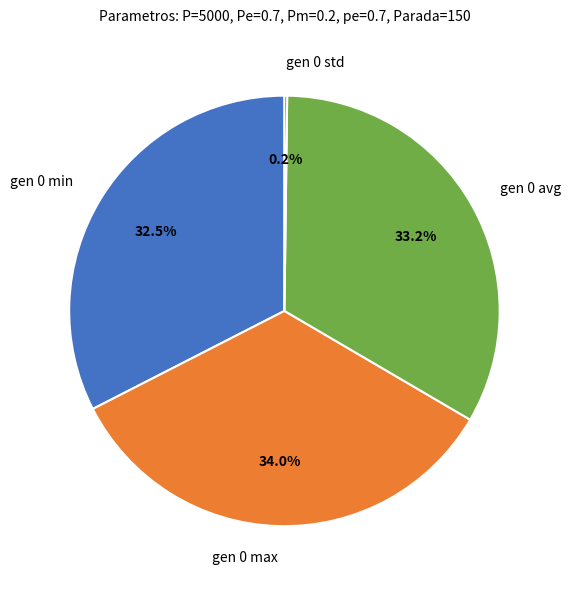

Does gen 0 min represent more than half of the total?

No